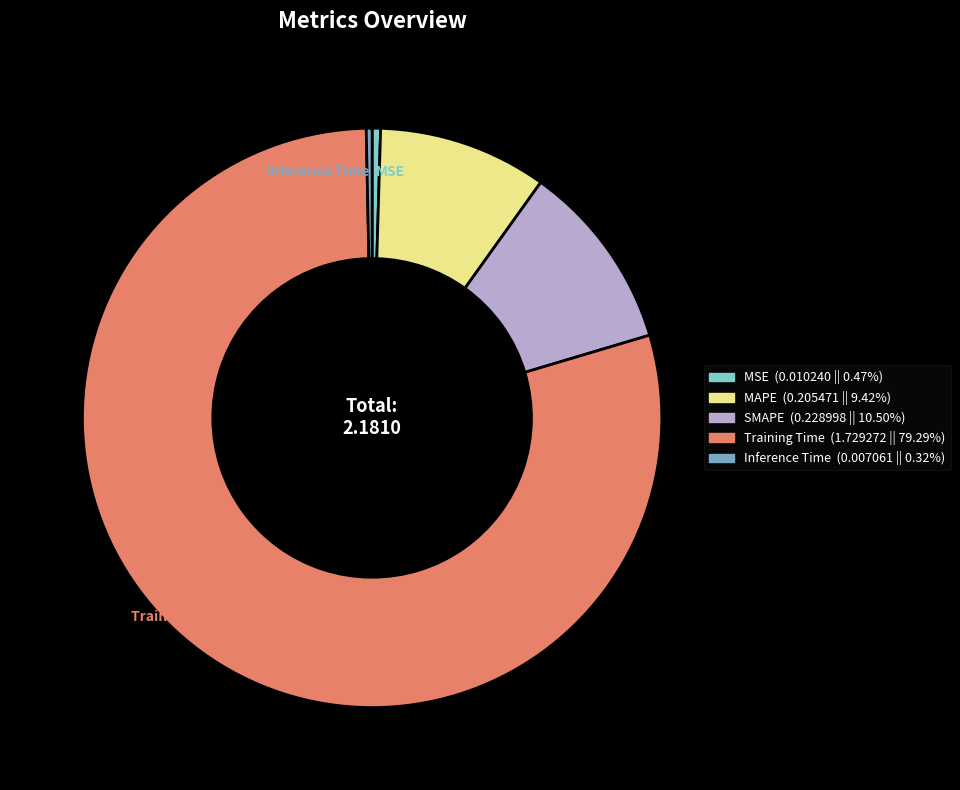

Is there a majority slice in this chart?

Yes